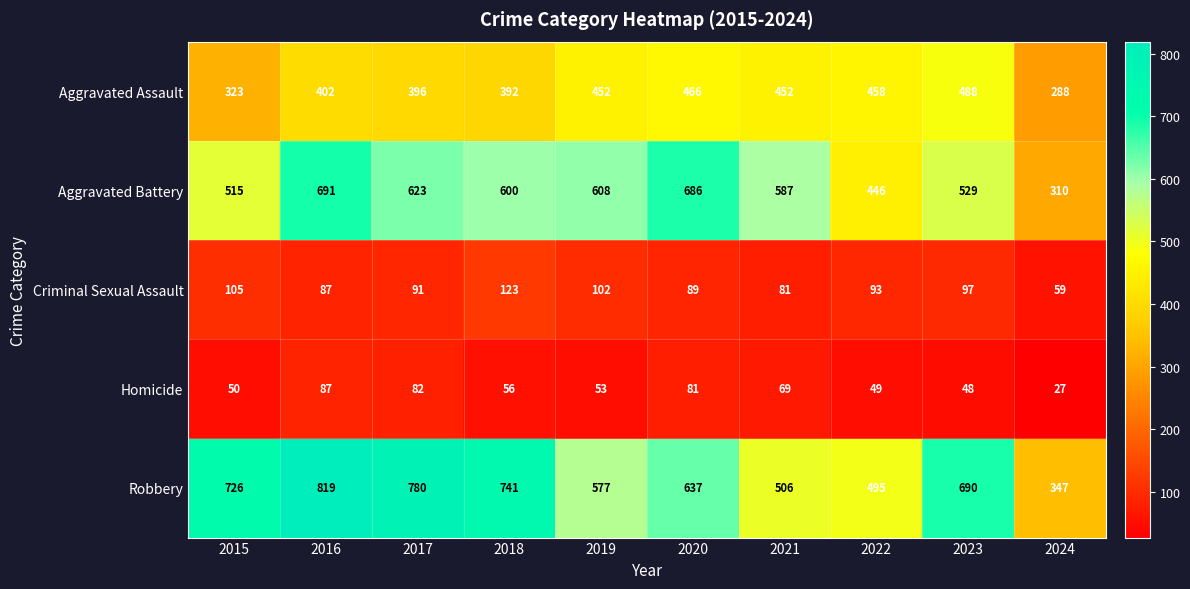

What is the sum of all Aggravated Battery values?

5595